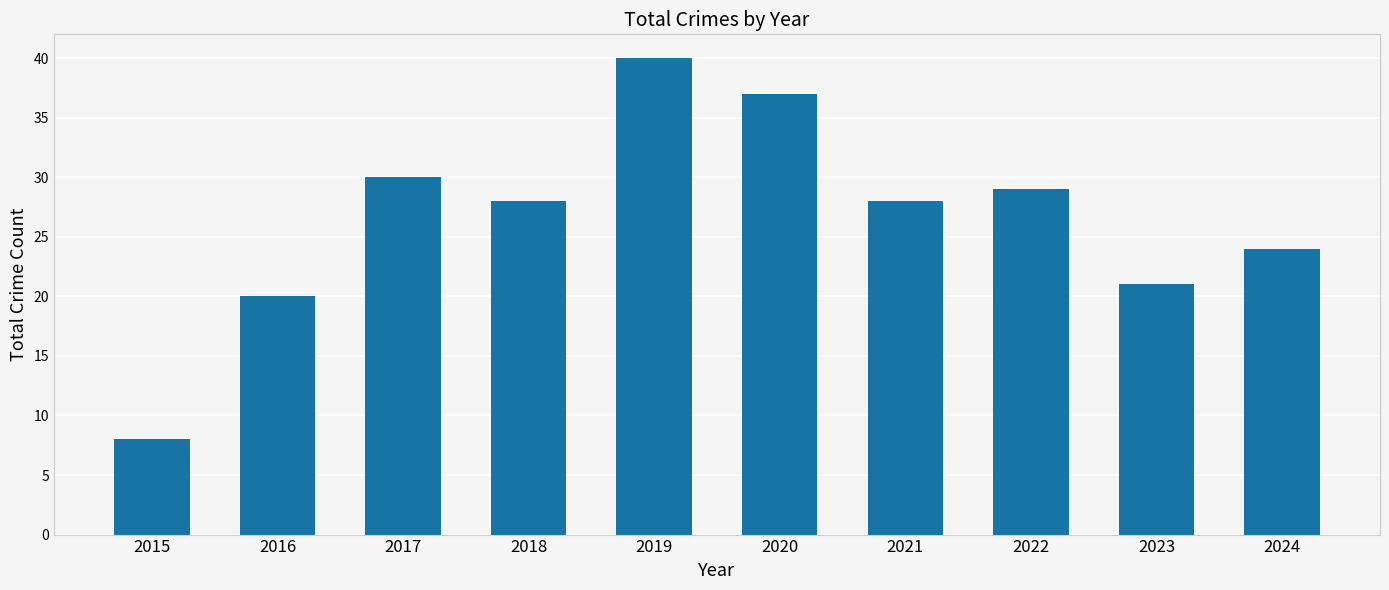

What is the maximum value shown in the chart?

40